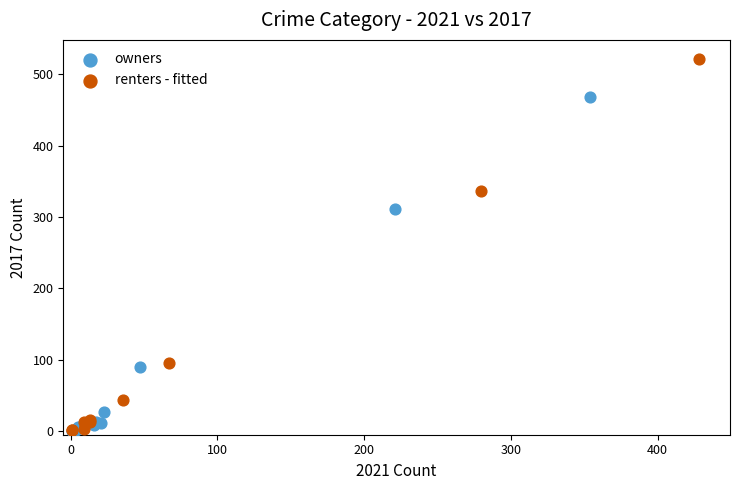

Which series reaches the maximum Y coordinate?

renters - fitted